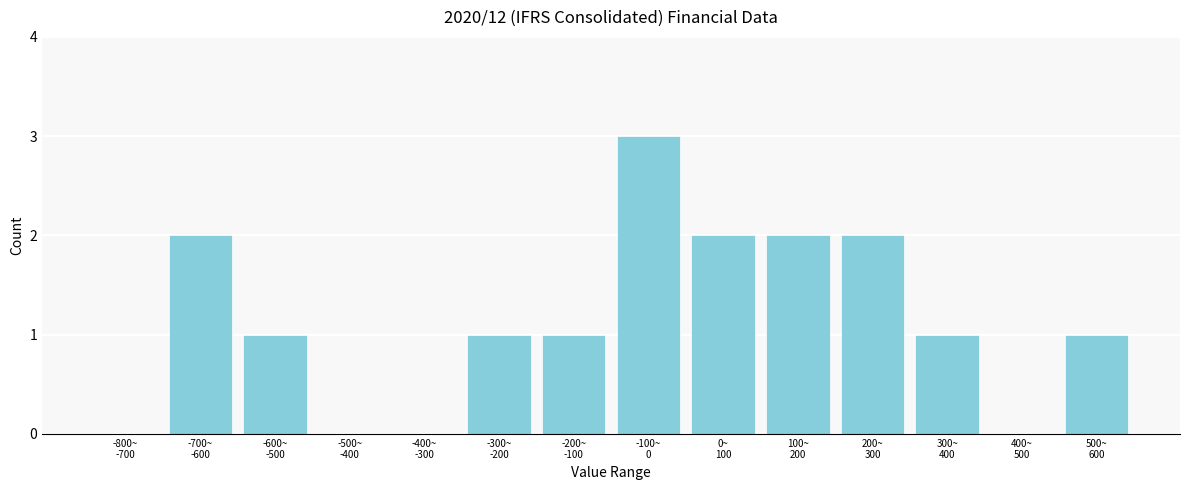

What is the sum of all values?

16